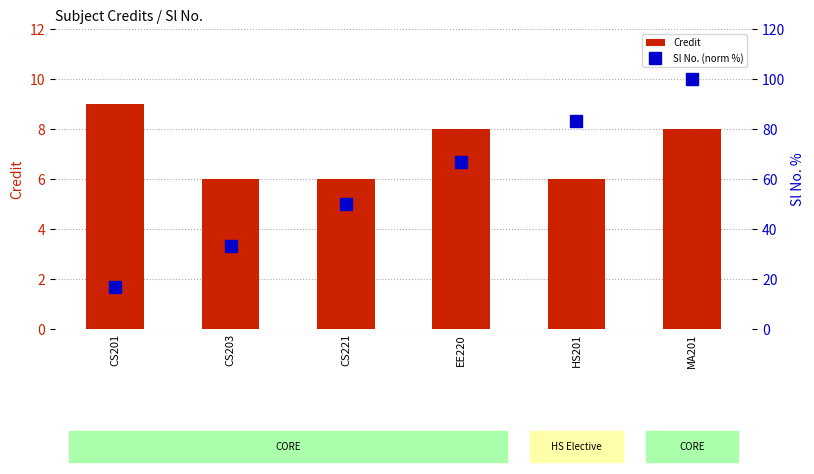

What position from the right is CS221?

4